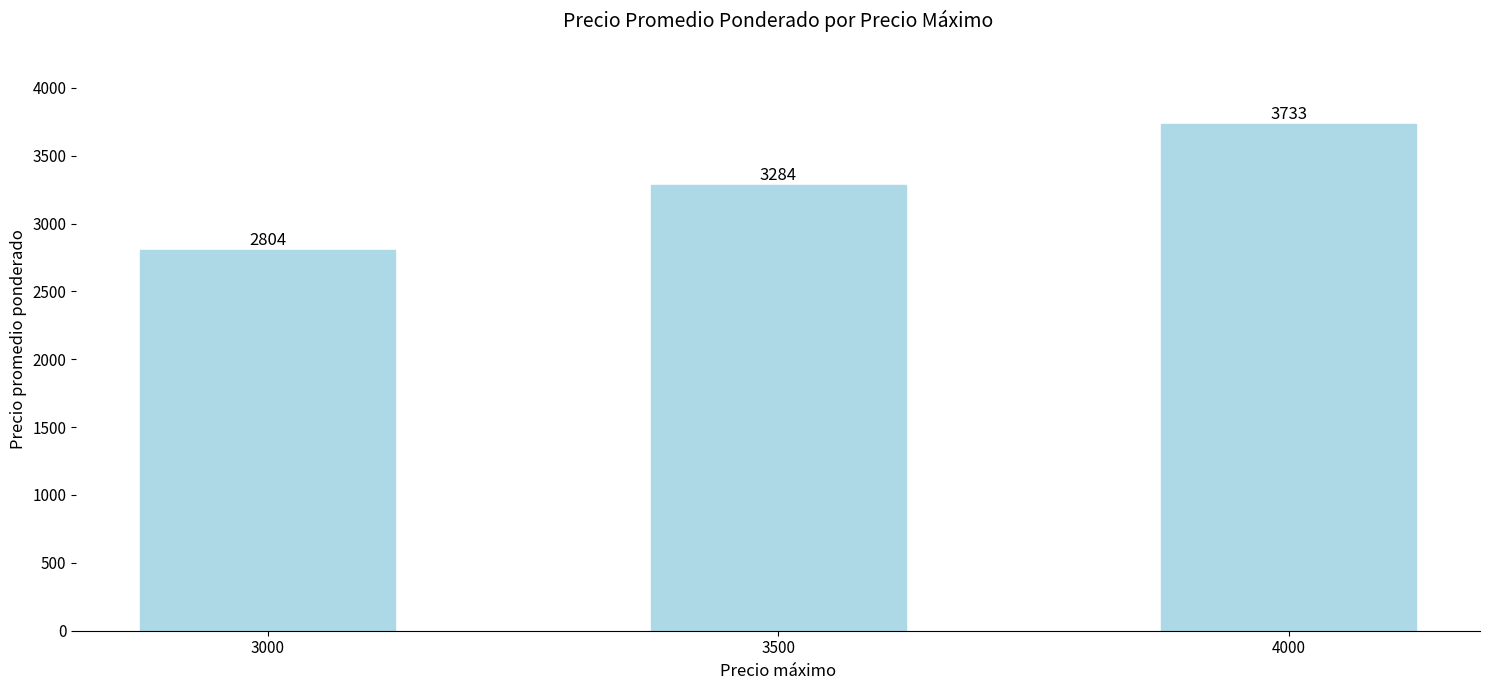

What is the change in value from 3500 to 4000?

+449